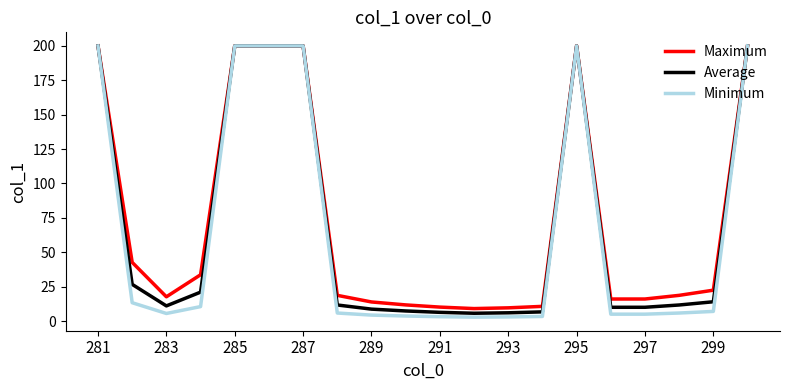

What is the minimum value for Average?

5.7